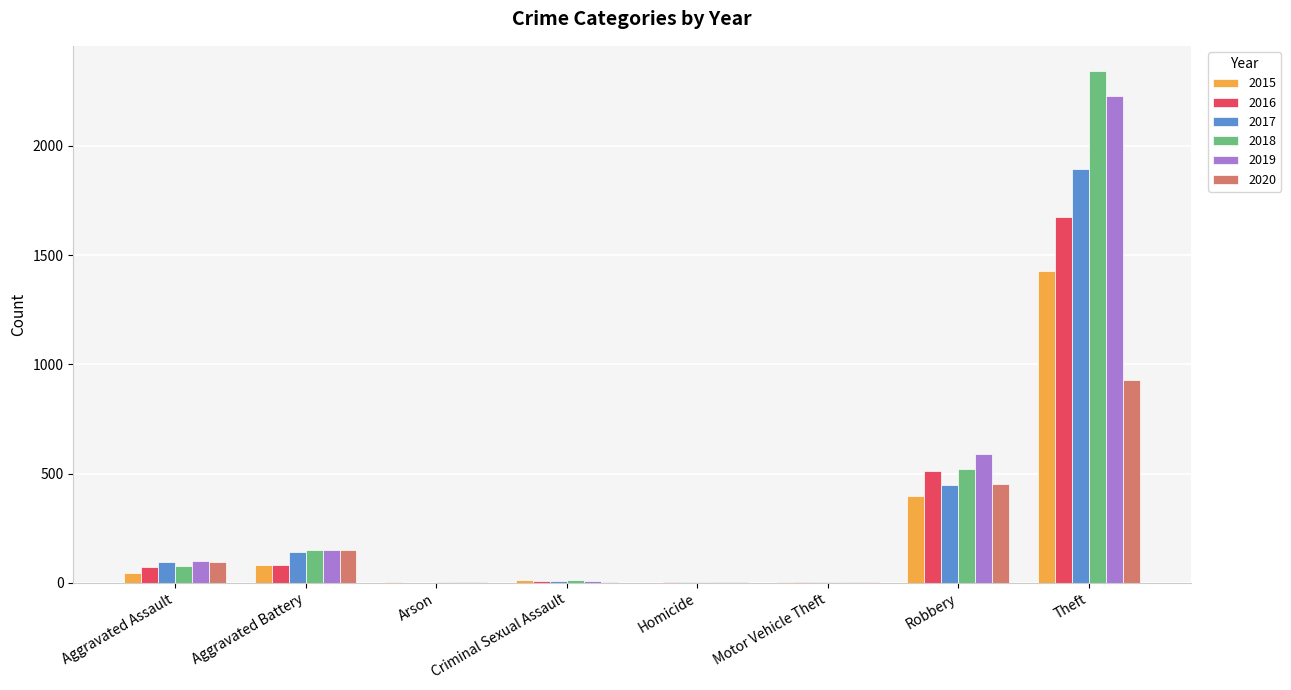

What is the sum of the 2020 values at Homicide and Criminal Sexual Assault?

5